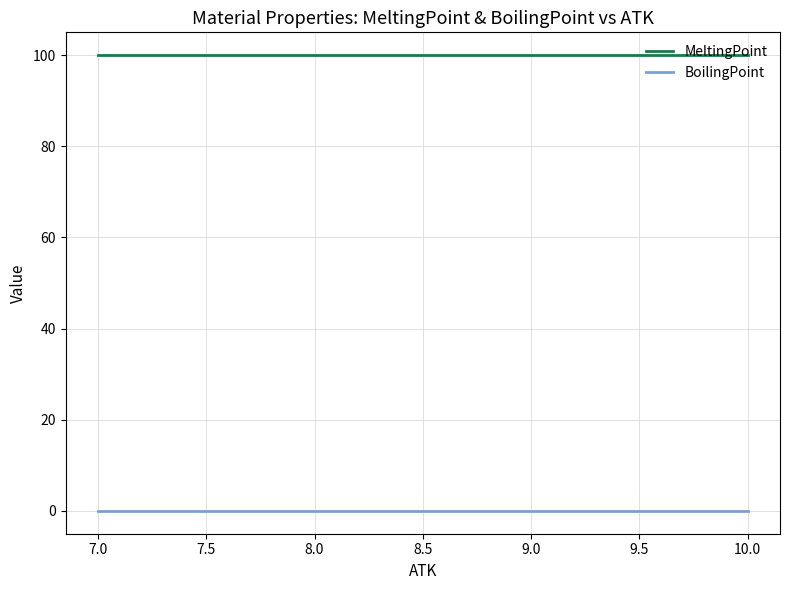

Is it true that MeltingPoint equals 100 at 7.0?

True